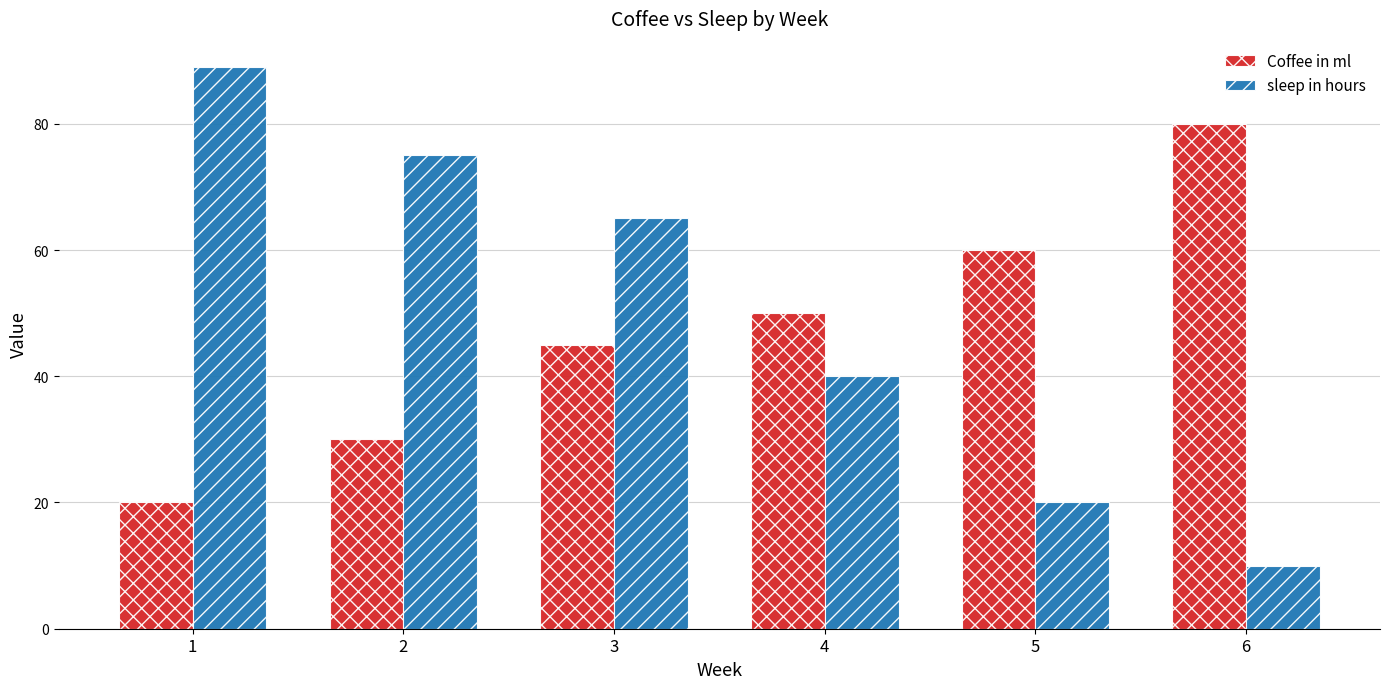

Reading left to right, what are all the values shown in this chart?

Coffee in ml: 20	30	45	50	60	80
sleep in hours: 89	75	65	40	20	10